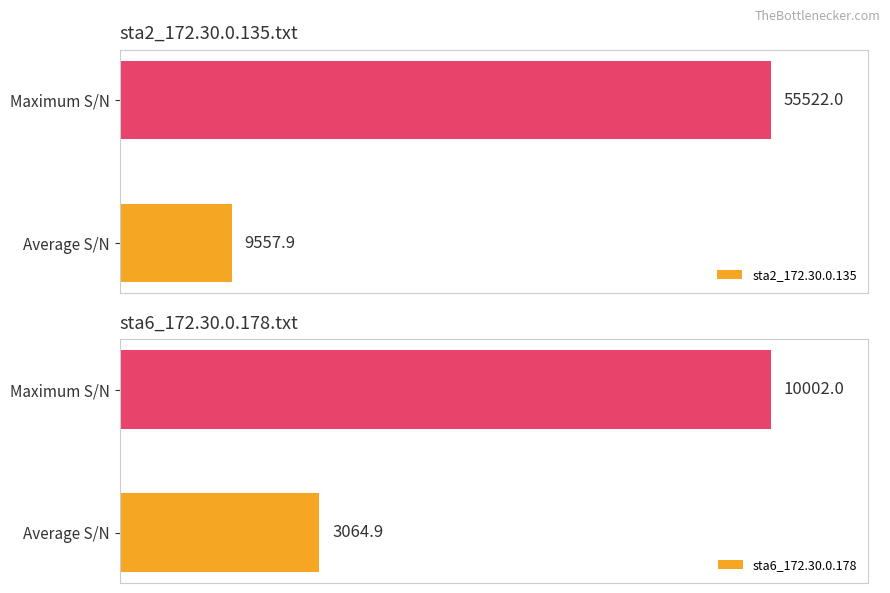

At which label does sta2_172.30.0.135 reach its peak?

Maximum S/N